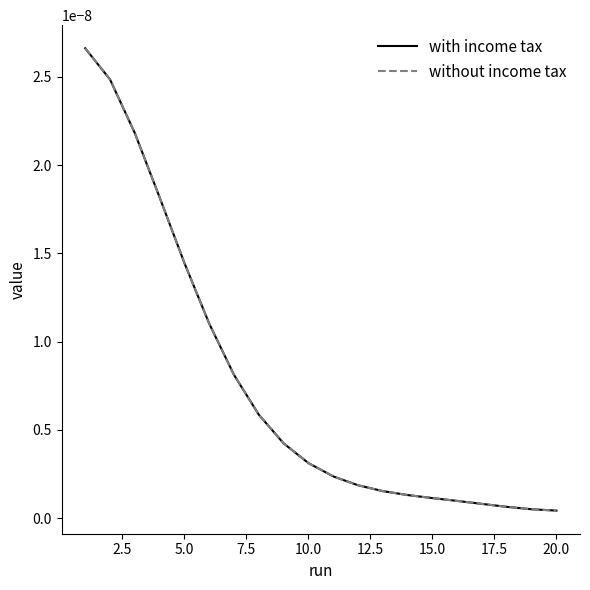

Does the chart display data point markers on the line(s)?

No